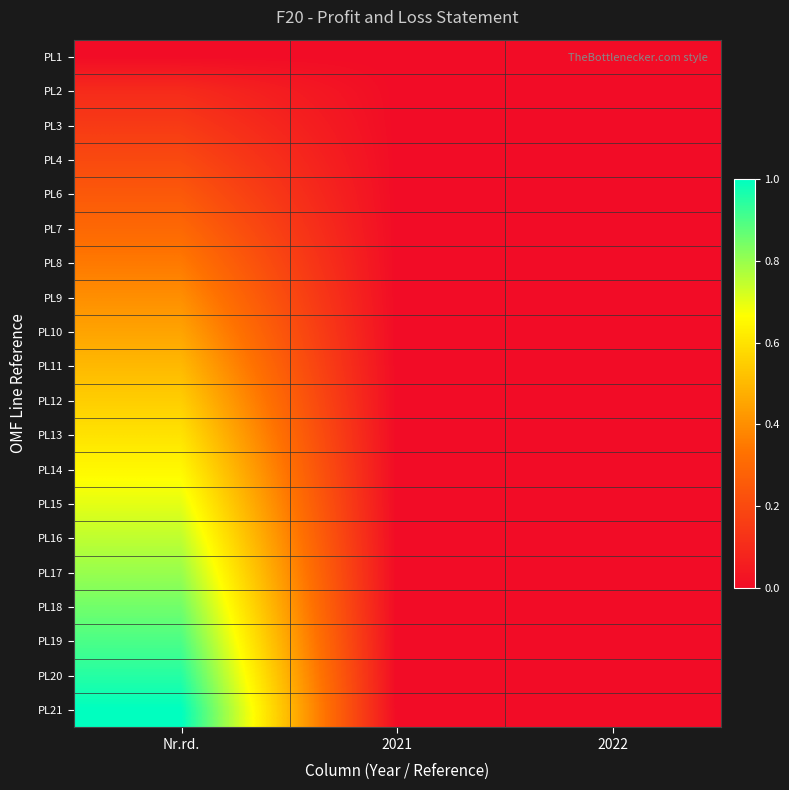

At how many categories does at least one series exceed 0?

1